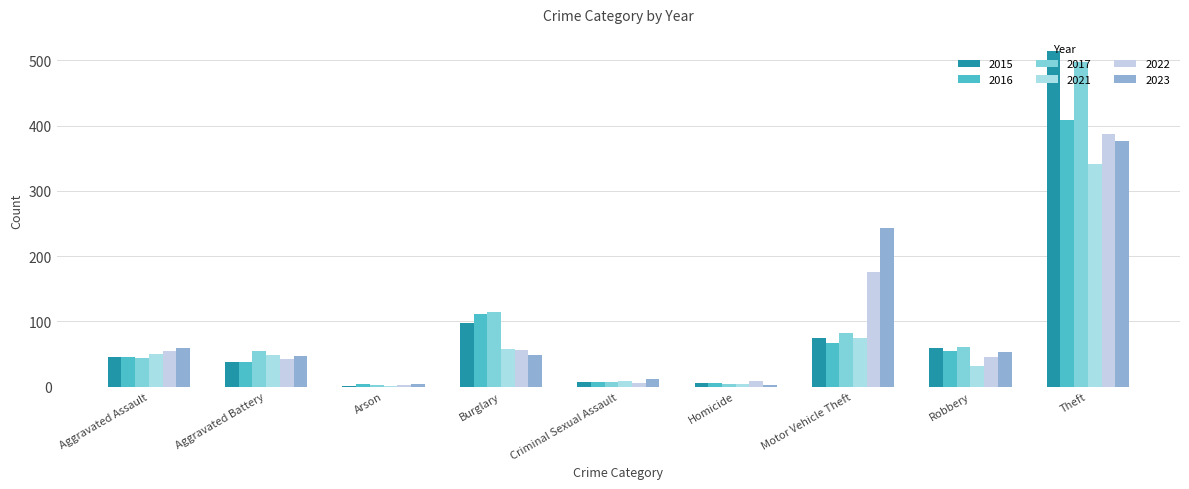

Reading right to left, what are all the values shown in this chart?

2015: Theft=515	Robbery=59	Motor Vehicle Theft=75	Homicide=6	Criminal Sexual Assault=7	Burglary=98	Arson=1	Aggravated Battery=38	Aggravated Assault=46
2016: Theft=409	Robbery=54	Motor Vehicle Theft=67	Homicide=5	Criminal Sexual Assault=7	Burglary=112	Arson=4	Aggravated Battery=37	Aggravated Assault=46
2017: Theft=497	Robbery=60	Motor Vehicle Theft=82	Homicide=4	Criminal Sexual Assault=7	Burglary=114	Arson=2	Aggravated Battery=54	Aggravated Assault=44
2021: Theft=341	Robbery=32	Motor Vehicle Theft=75	Homicide=4	Criminal Sexual Assault=9	Burglary=57	Arson=1	Aggravated Battery=49	Aggravated Assault=50
2022: Theft=388	Robbery=46	Motor Vehicle Theft=175	Homicide=9	Criminal Sexual Assault=5	Burglary=56	Arson=3	Aggravated Battery=42	Aggravated Assault=55
2023: Theft=377	Robbery=53	Motor Vehicle Theft=243	Homicide=2	Criminal Sexual Assault=11	Burglary=48	Arson=4	Aggravated Battery=47	Aggravated Assault=59